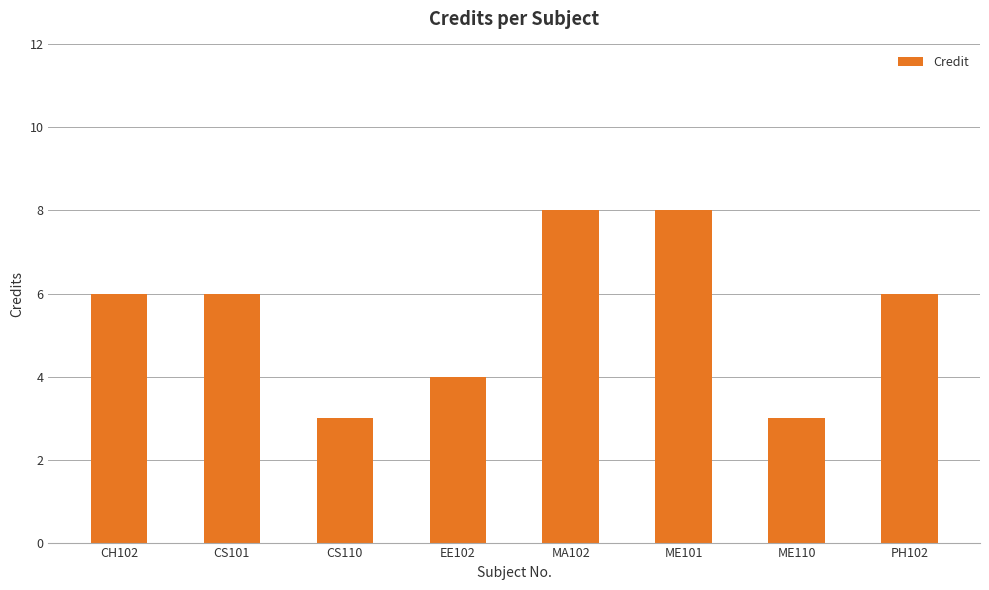

What is the smallest value displayed?

3